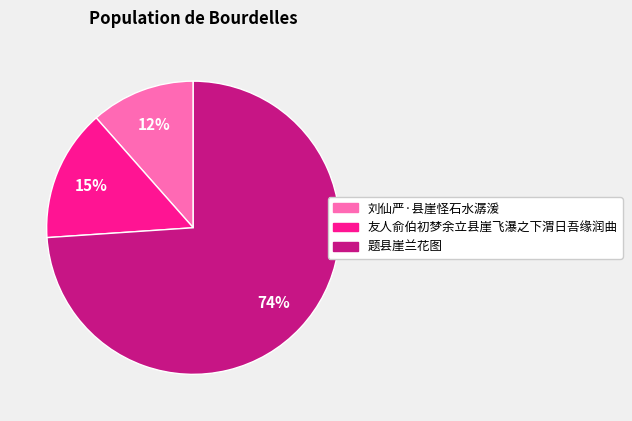

Does 题县崖兰花图 account for over 50% of the chart?

Yes